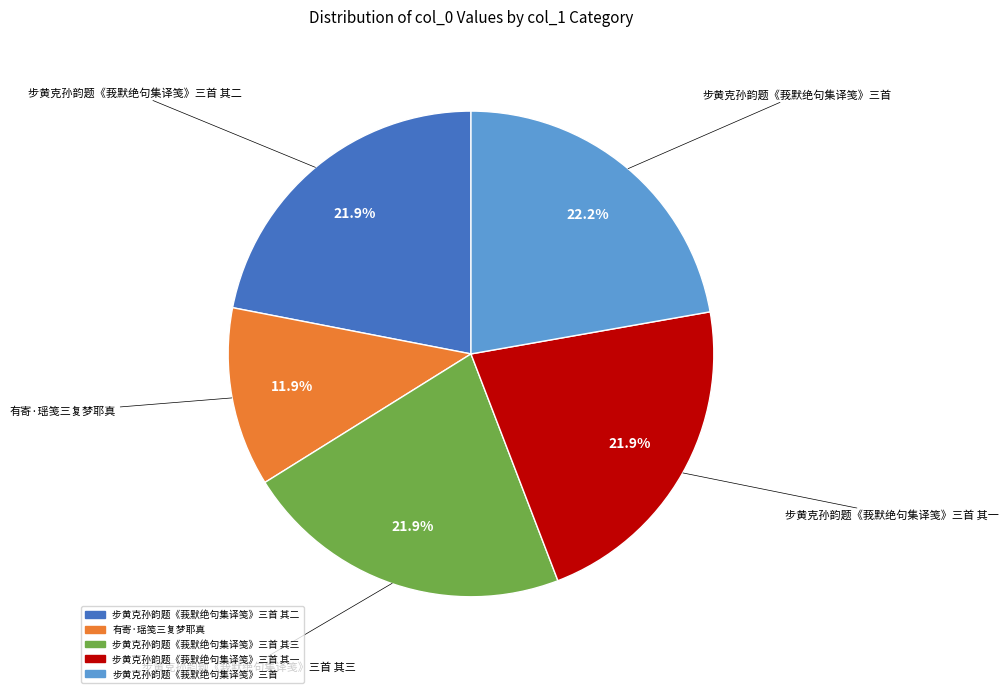

Does any single category account for the majority?

No